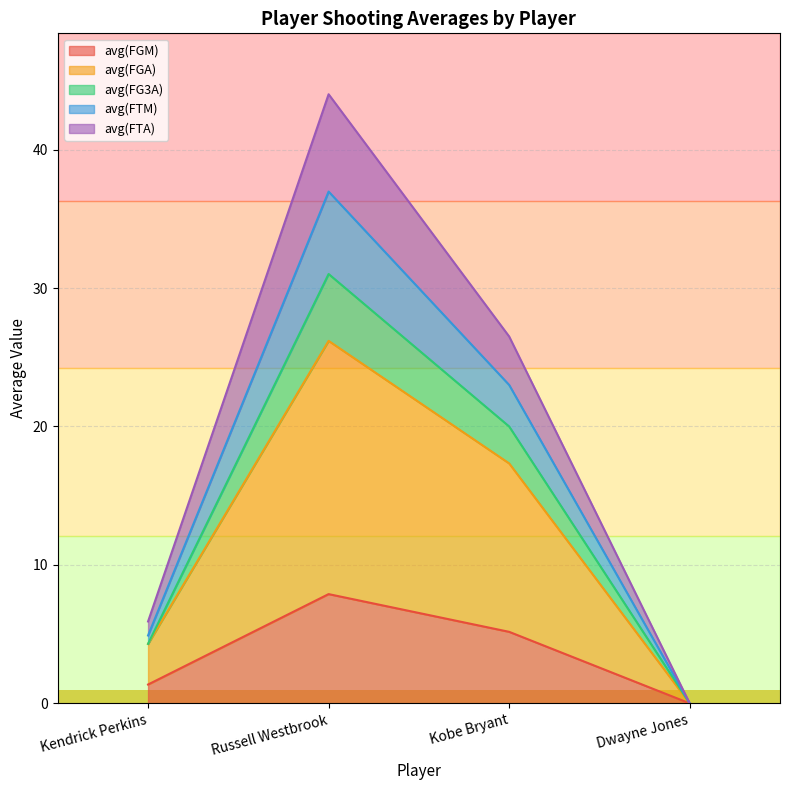

How many lines are shown in the chart?

5